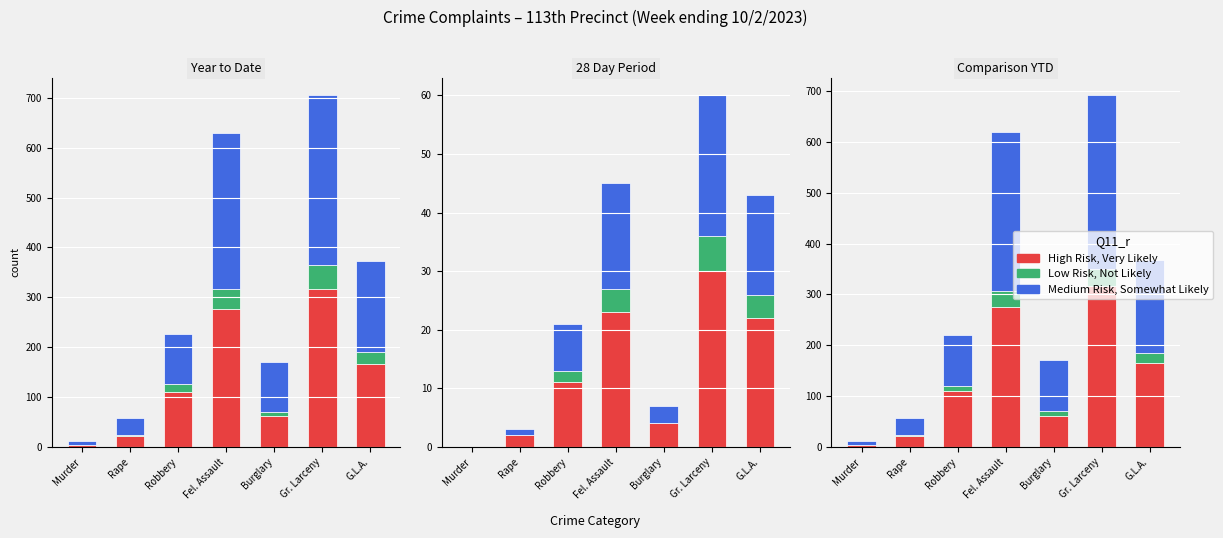

Rank the series by their maximum value, from highest to lowest.

Medium Risk, Somewhat Likely, High Risk, Very Likely, Low Risk, Not Likely